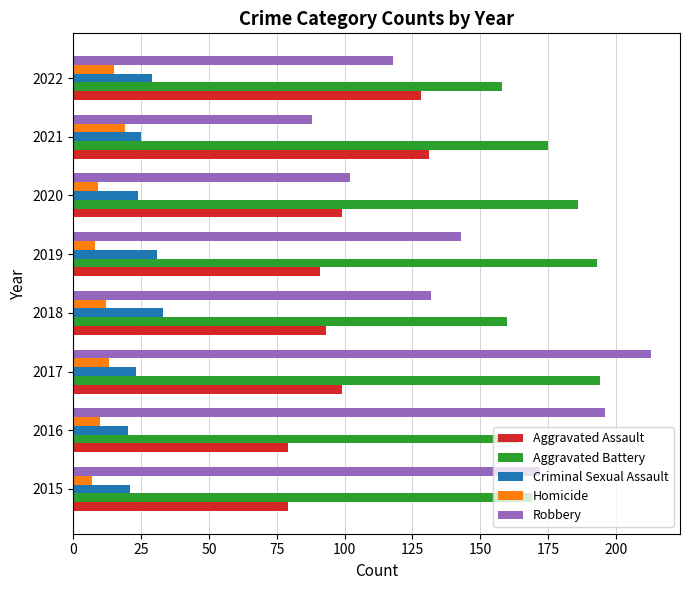

List the series in order of their peak value, highest first.

Robbery, Aggravated Battery, Aggravated Assault, Criminal Sexual Assault, Homicide